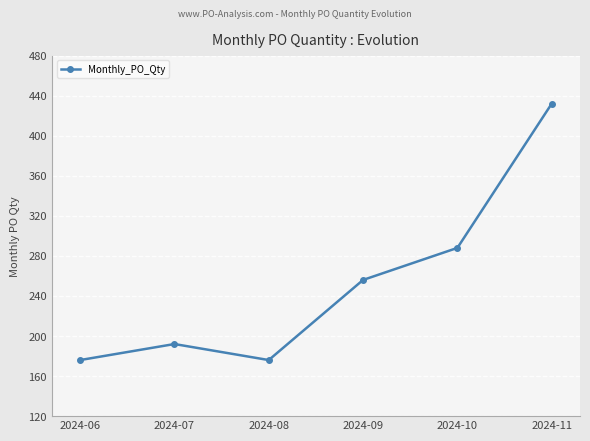

Is this an area chart (filled region under the line)?

No